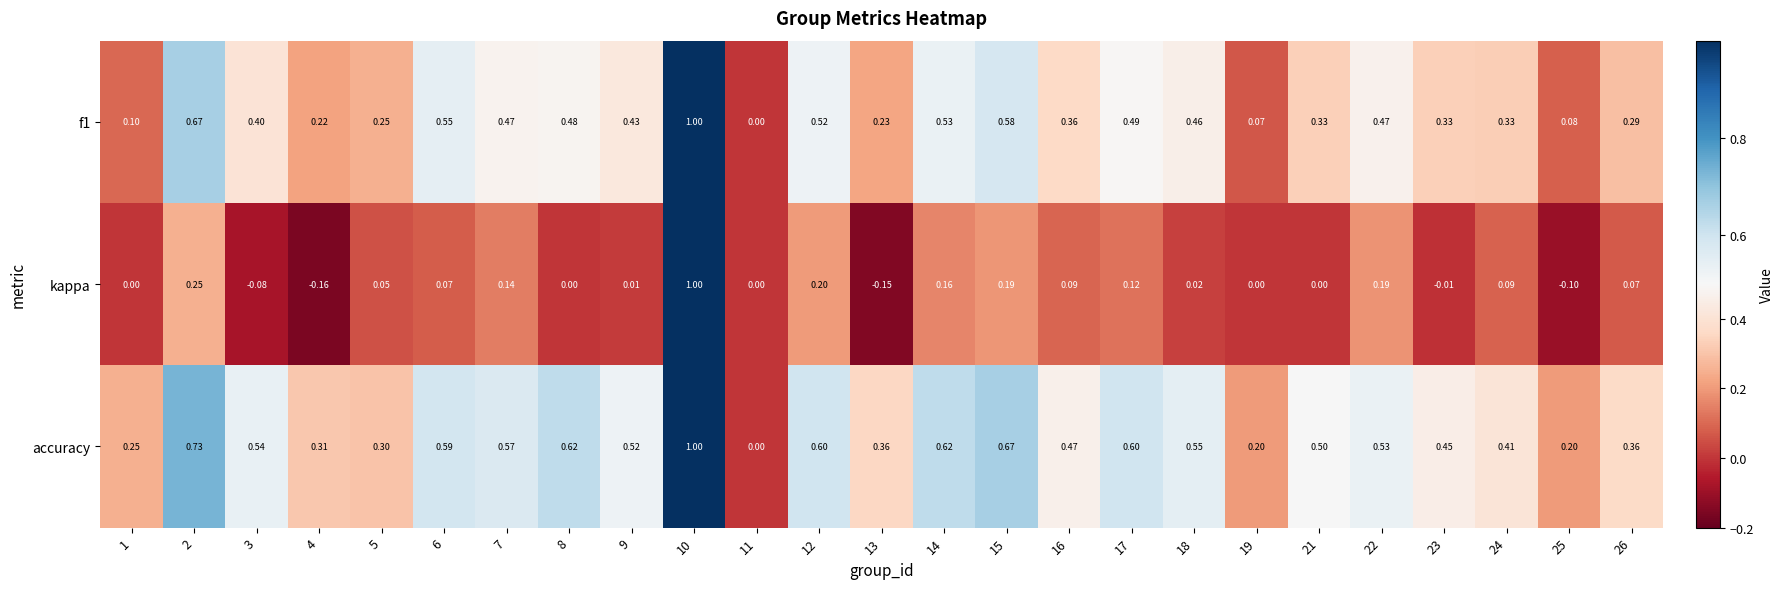

How many data points does each series have?

25